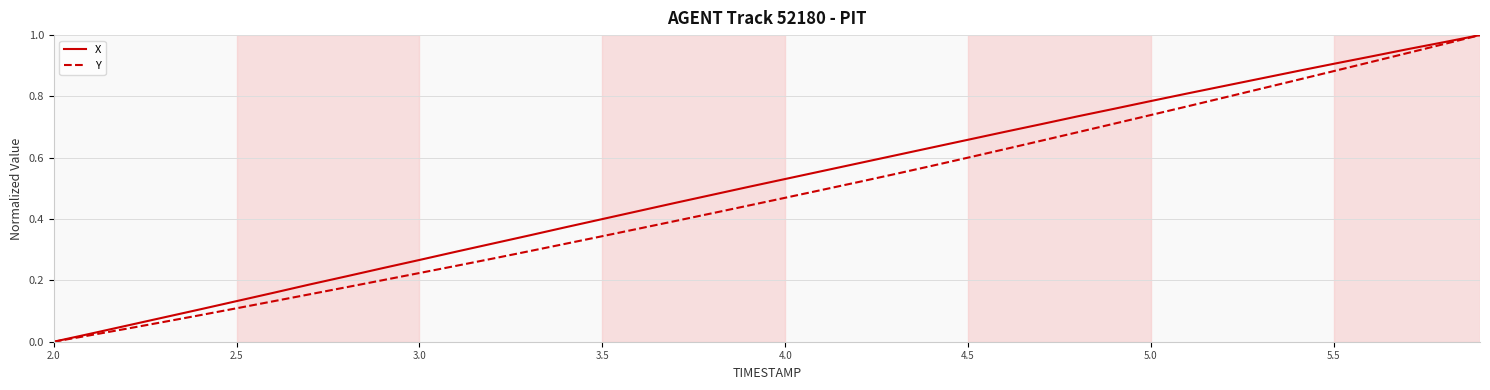

At which label is X closest to 0?

2.0